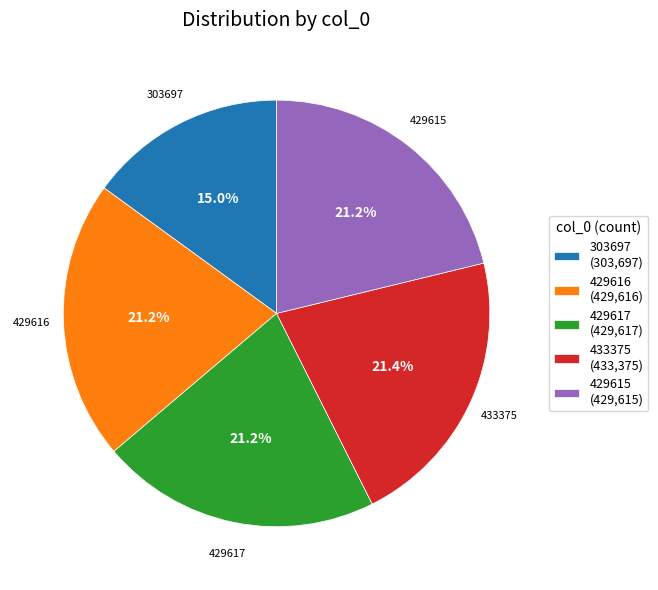

What percentage do 433375 (433,375) and 429616 (429,616) together represent?

42.6%